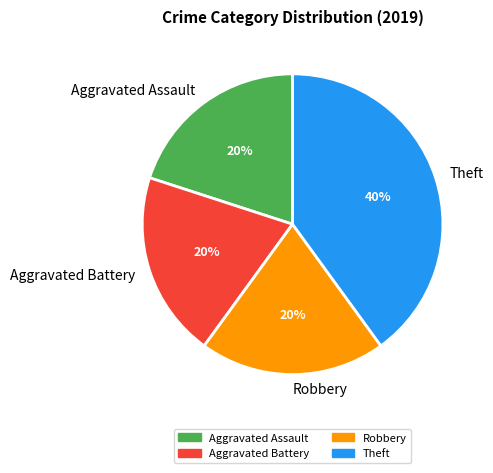

Is it true that Robbery is 28% of the pie?

False